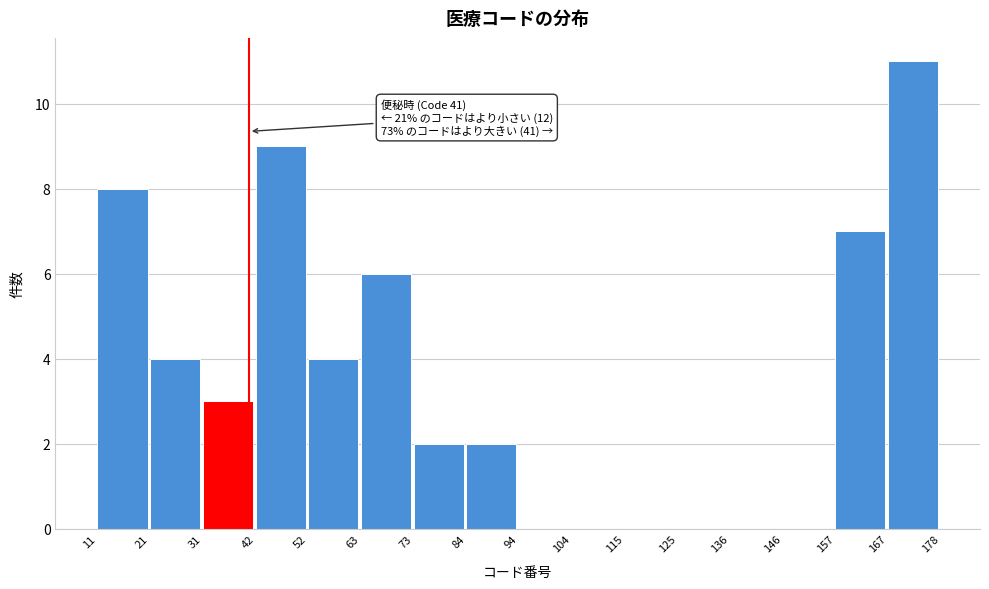

Over which range of the x-axis is the bar tallest?

167 to 178